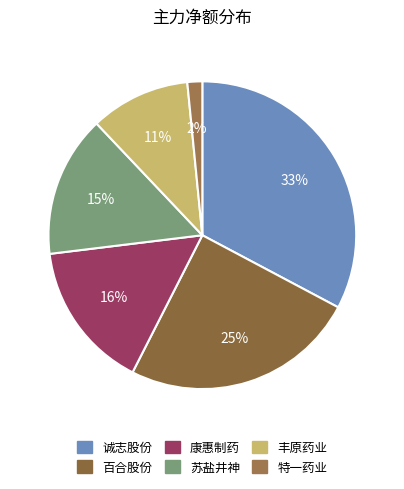

To the nearest percent, what is the difference between the 丰原药业 and 苏盐井神 slice percentages?

4%